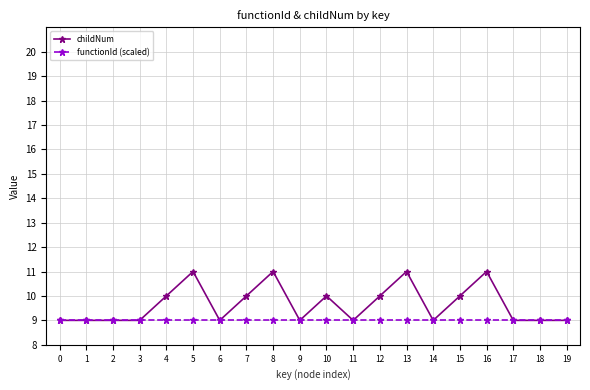

At 16, list the series in order from smallest to largest.

functionId (scaled), childNum